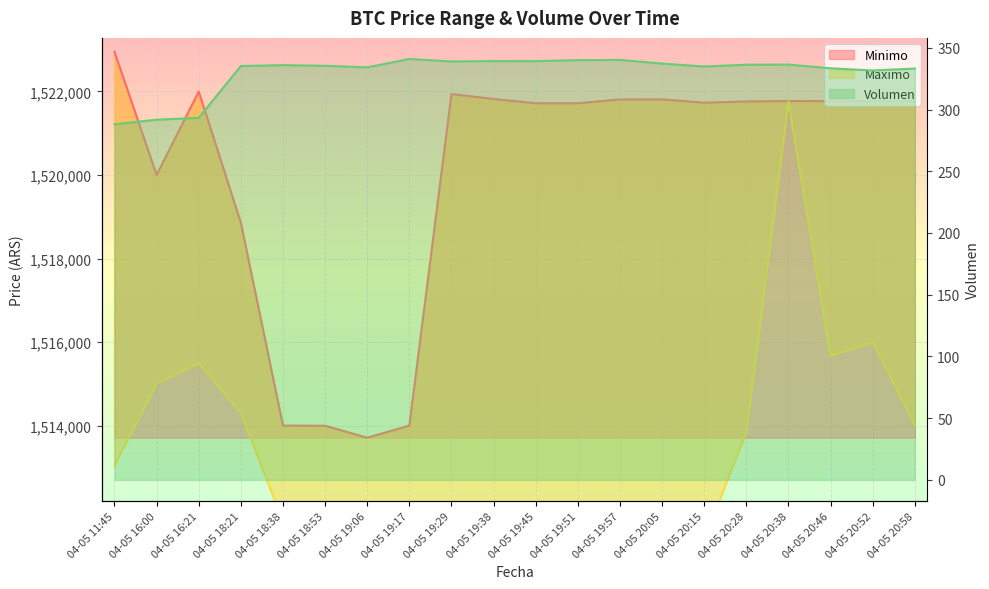

What is the minimum value for Minimo?

1513711.0